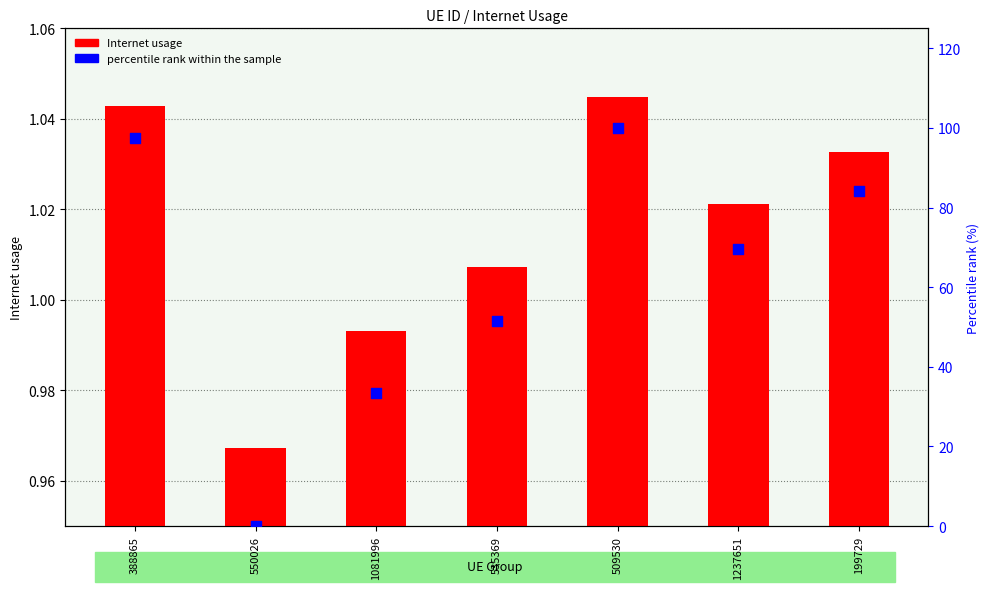

Which series contains the highest Y value?

percentile rank within the sample